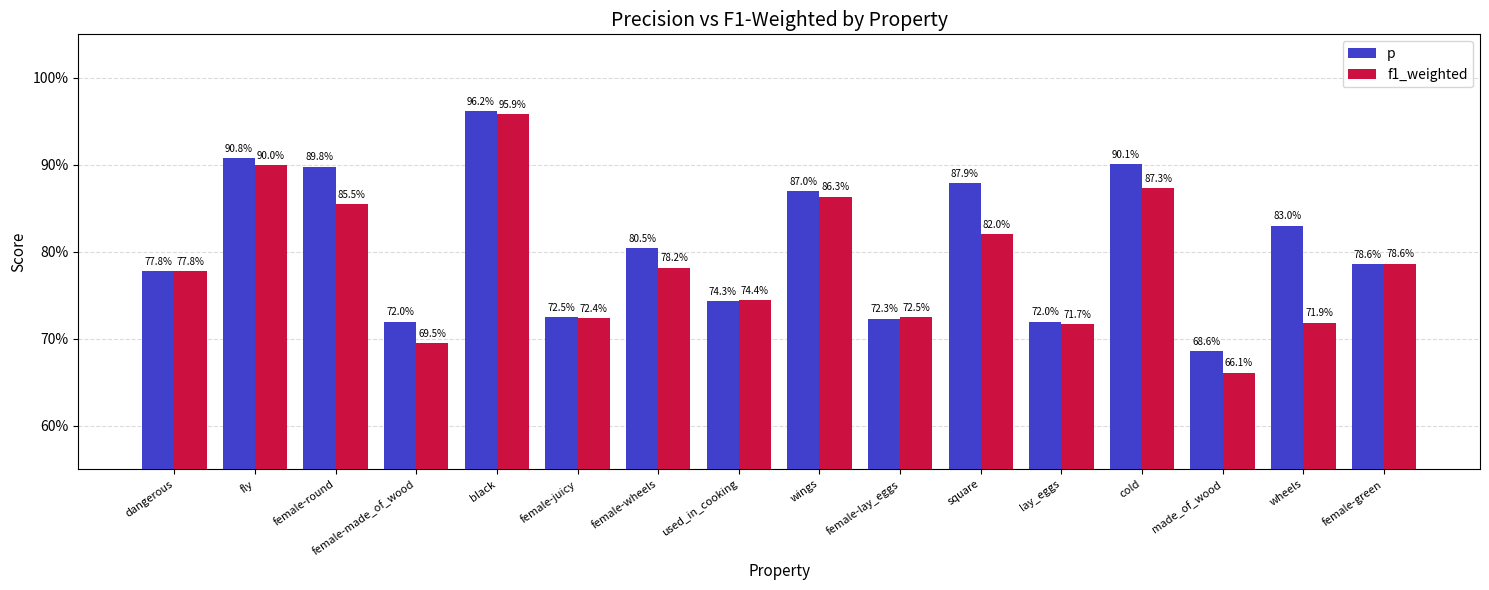

Is the value of p at dangerous greater than the value of f1_weighted at fly?

No